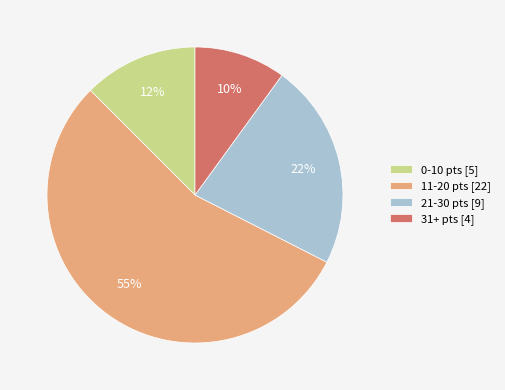

What percentage is the 31+ pts [4] slice, to the nearest percent?

10%